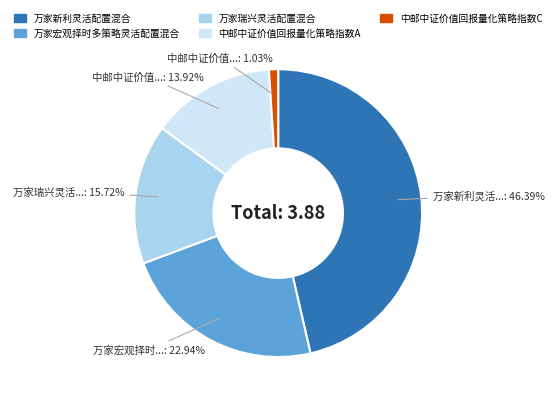

The 万家新利灵活配置混合 slice represents 46% of the pie. True or false?

True